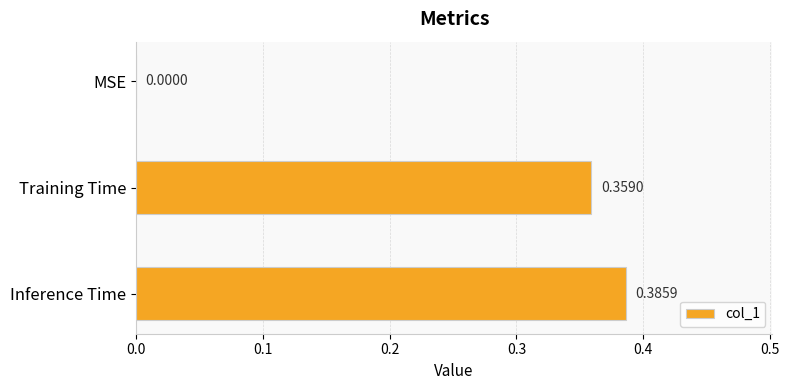

How many values are between 0 and 1?

3